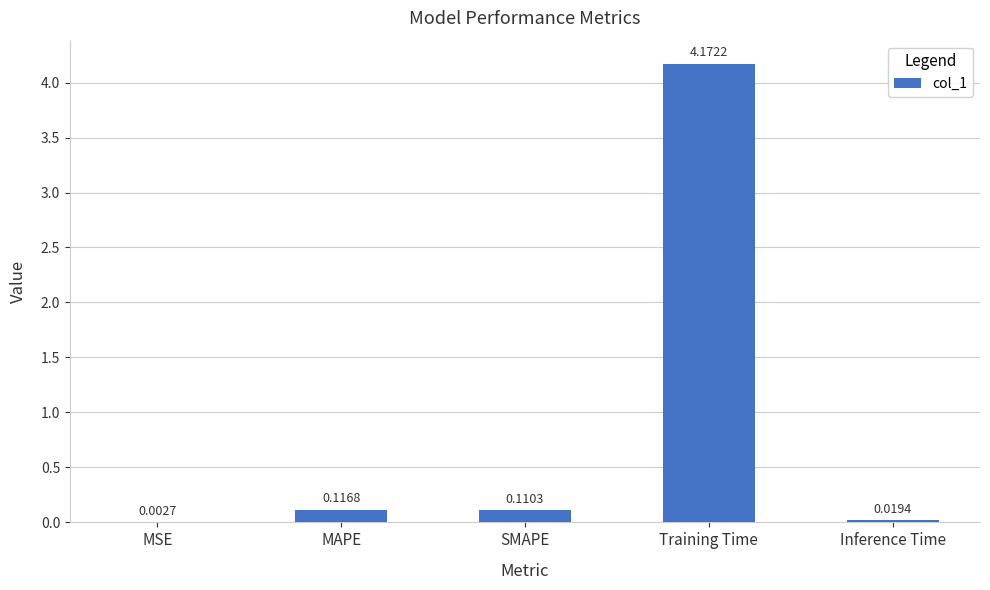

Which has a higher value, MSE or SMAPE?

SMAPE